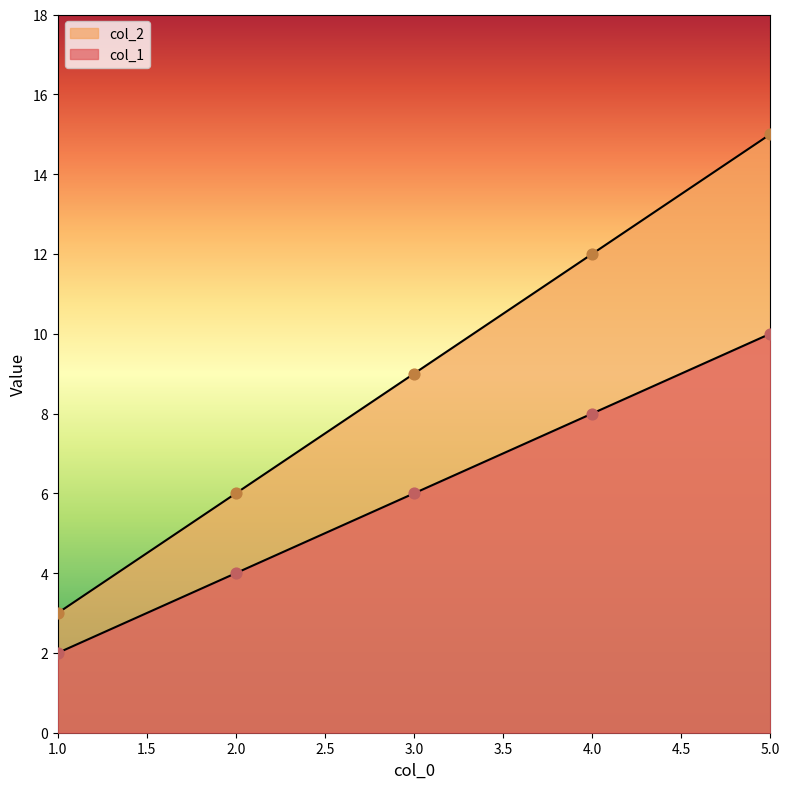

What is the total value across all series at 3?

15